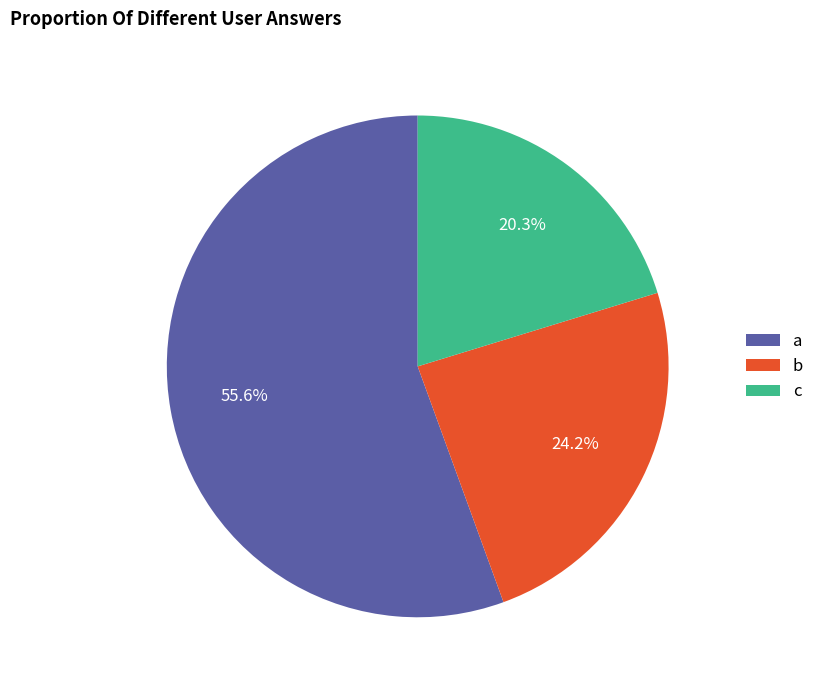

Which slice is the largest?

a